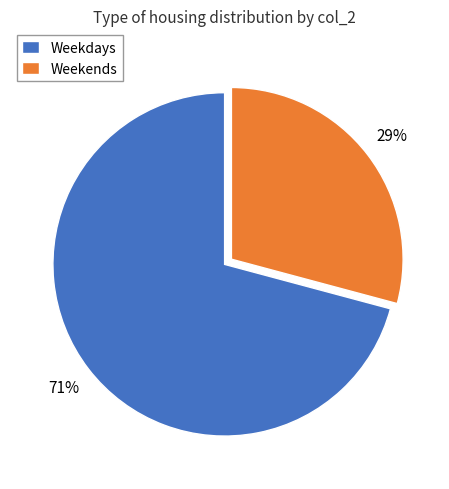

Do Weekends and Weekdays together represent more than half of the pie?

Yes